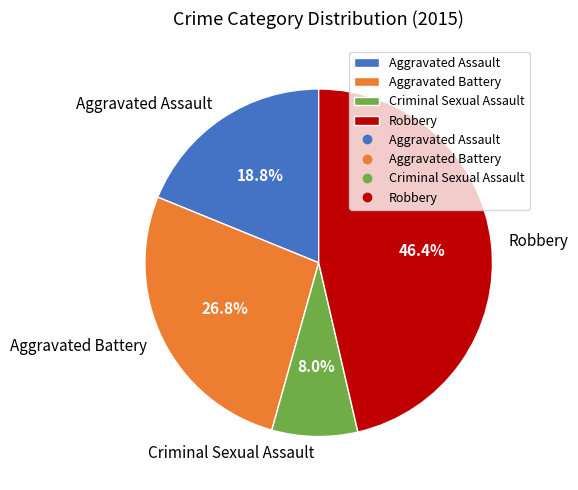

What percentage is NOT represented by Aggravated Battery?

73.2%